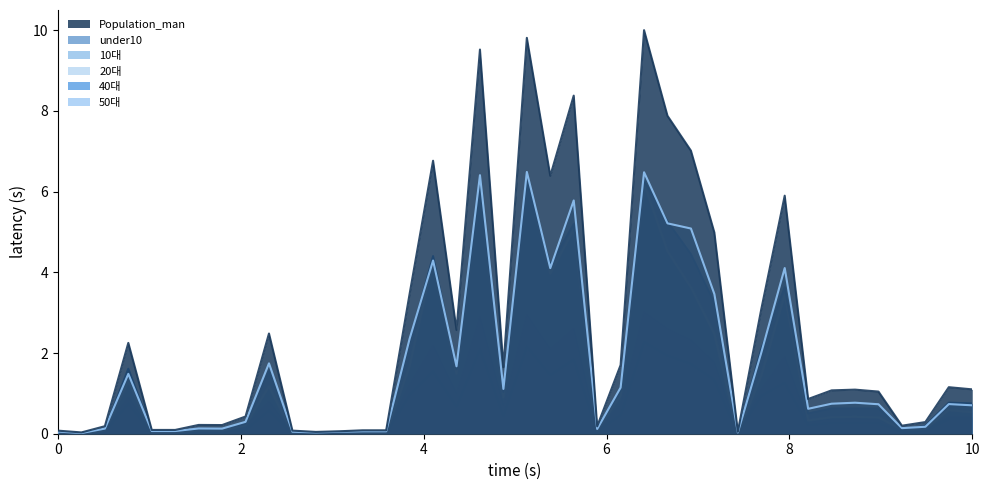

What is the average value of the 40대 series?

1.6